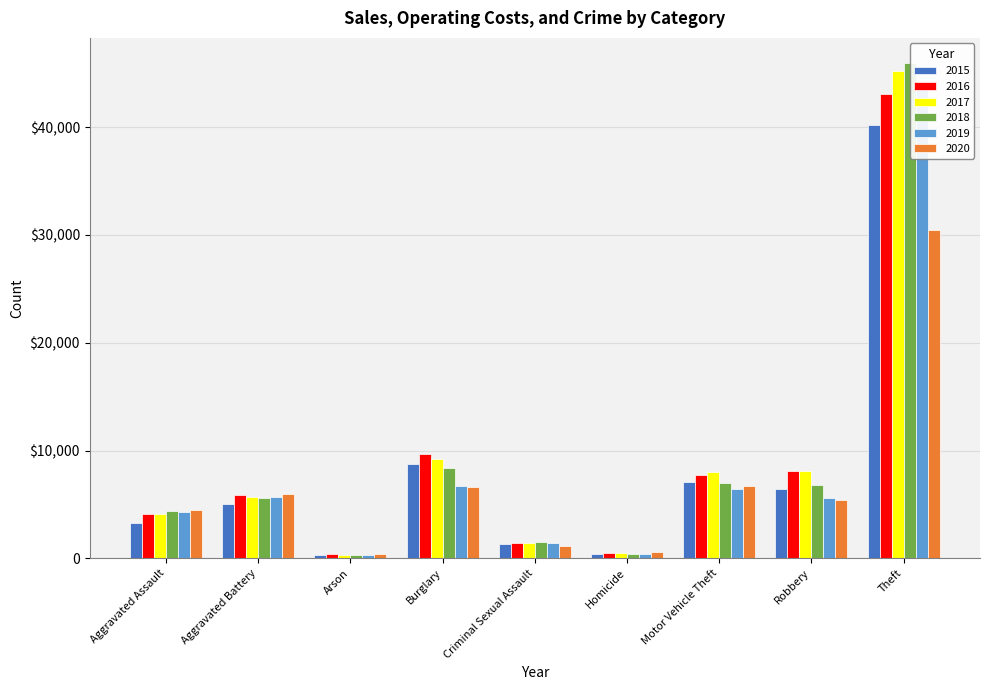

Reading left to right, transcribe all the data shown in this chart.

2015: 3229	5066	315	8725	1278	361	7048	6398	40218
2016: 4083	5858	376	9690	1389	533	7706	8100	43065
2017: 4154	5718	328	9226	1461	503	7963	8096	45213
2018: 4362	5589	260	8362	1466	416	6999	6836	45993
2019: 4252	5708	263	6748	1418	370	6467	5566	44241
2020: 4478	5978	423	6659	1102	565	6696	5445	30427